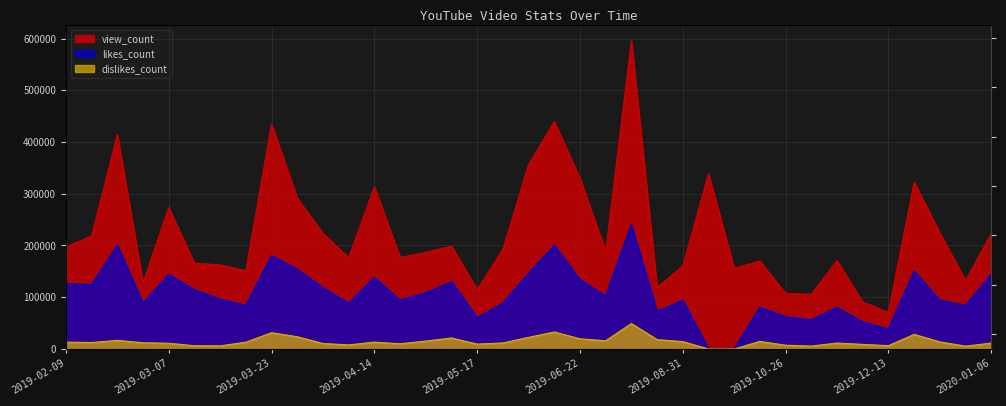

Where is the first local maximum for view_count?

2019-02-25